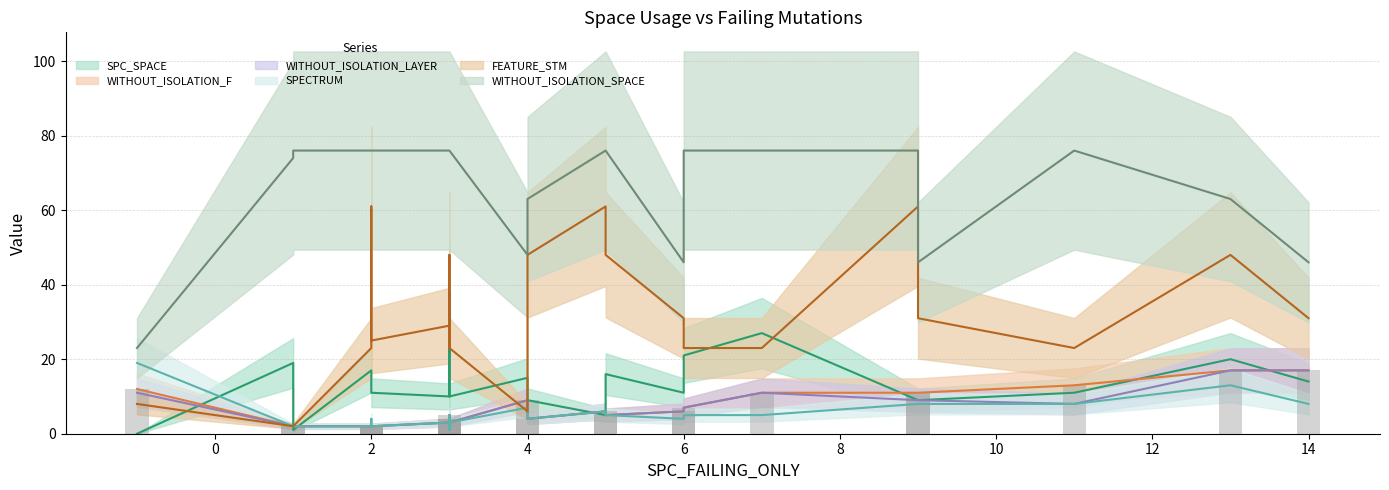

What are all the series names shown in the legend?

SPC_SPACE, WITHOUT_ISOLATION_F, WITHOUT_ISOLATION_LAYER, SPECTRUM, FEATURE_STM, WITHOUT_ISOLATION_SPACE